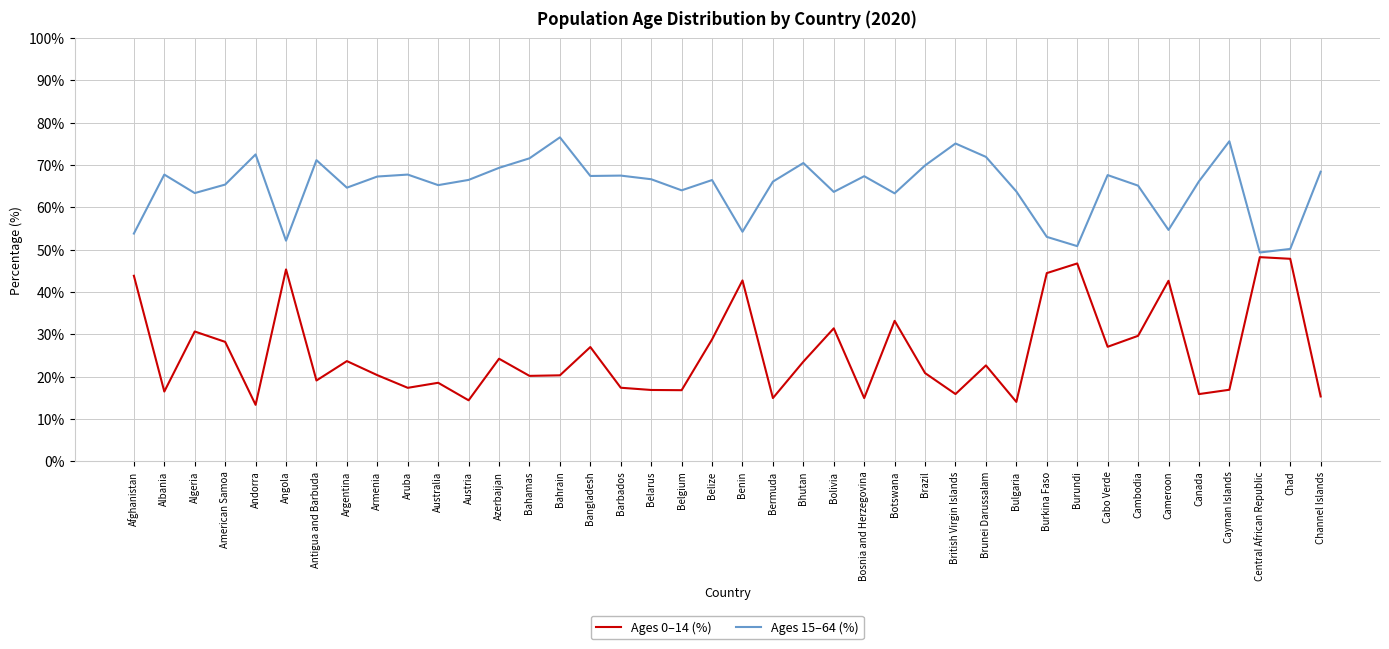

What is the total value across all series at Armenia?

87.6